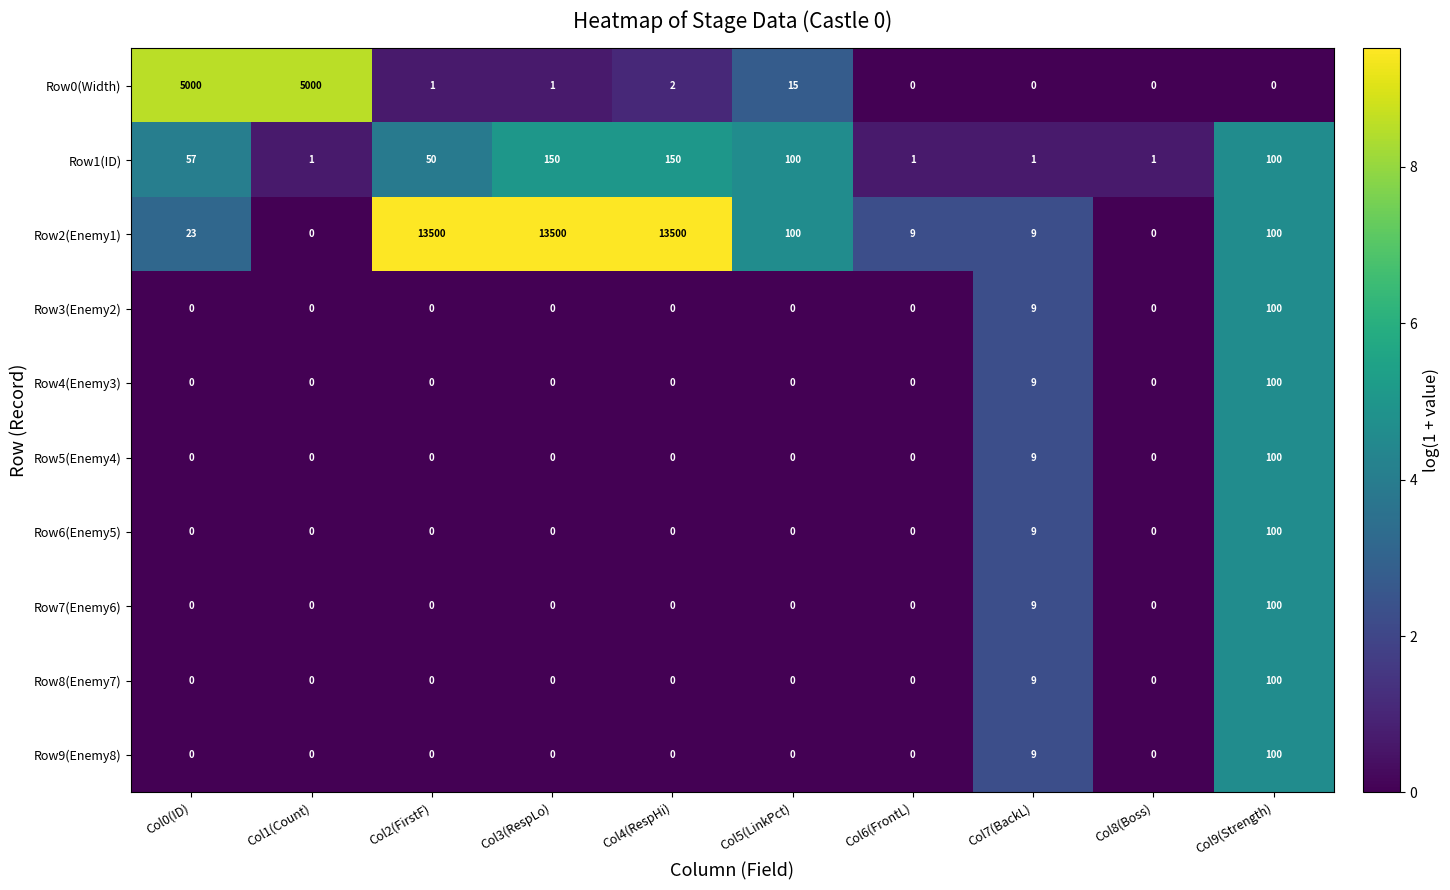

What value does the Row1(ID) series have at Col5(LinkPct), to the nearest 10?

100